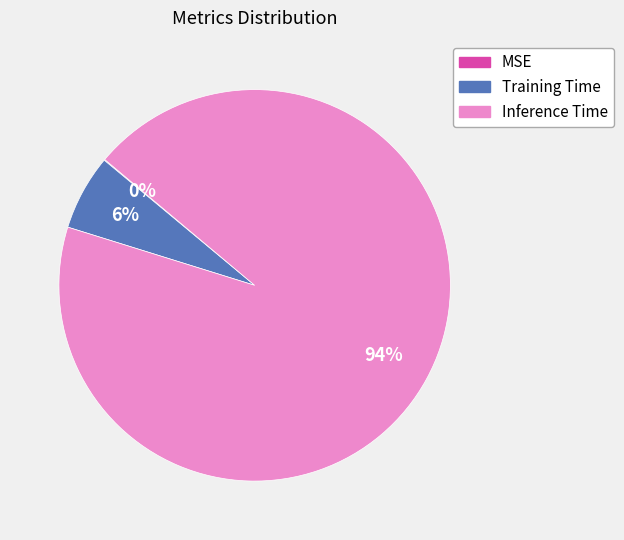

What is the largest slice in the pie chart?

Inference Time